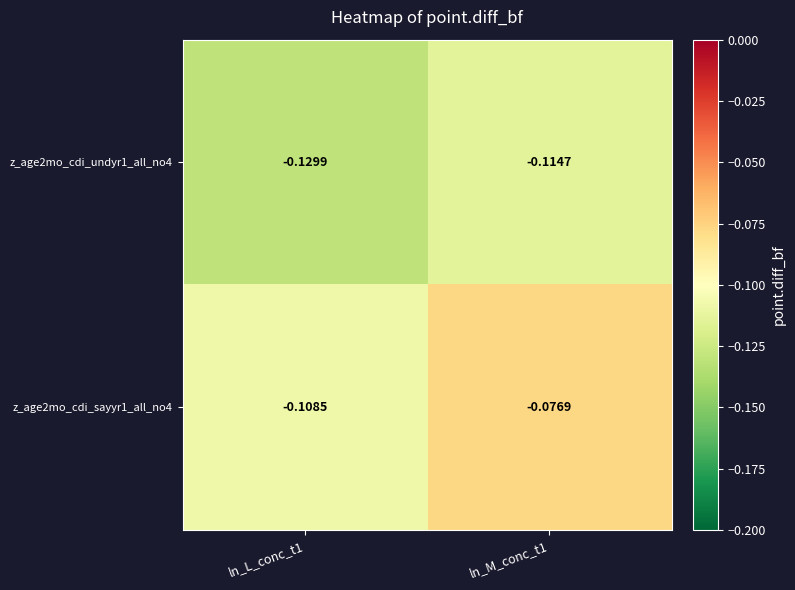

Is the value of z_age2mo_cdi_undyr1_all_no4 at ln_M_conc_t1 greater than the value of z_age2mo_cdi_sayyr1_all_no4 at ln_M_conc_t1?

No